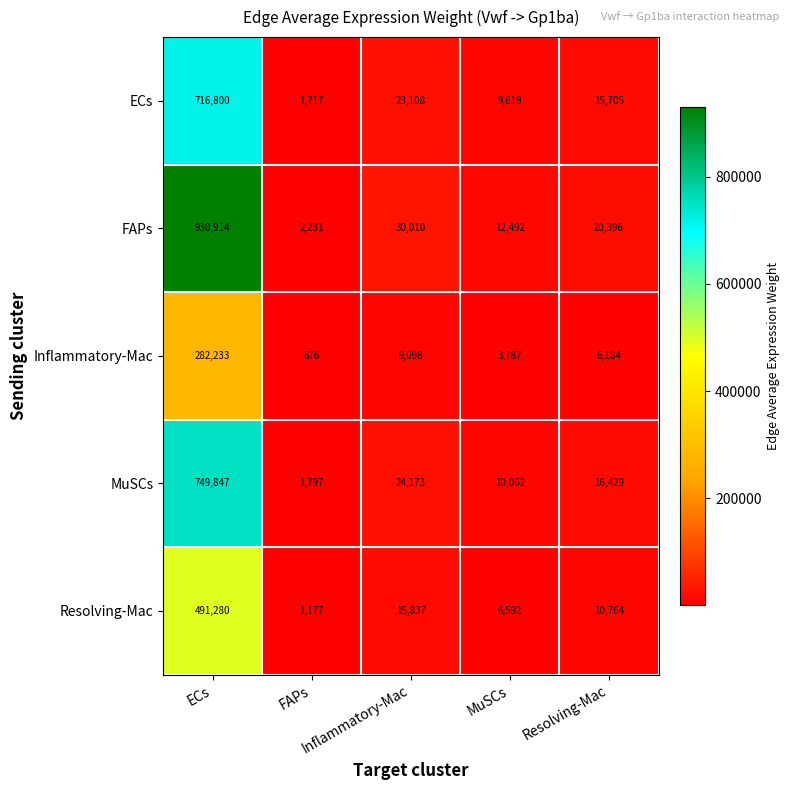

What is the smallest value displayed?

676